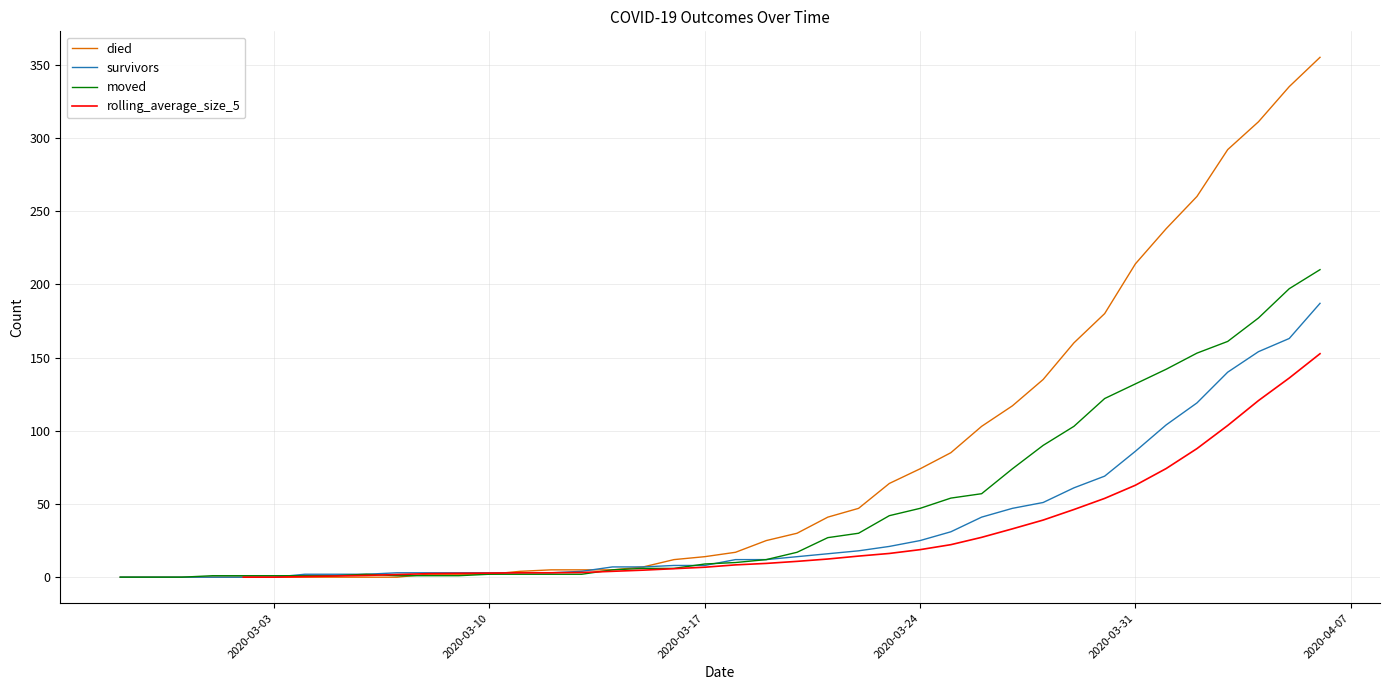

At which category is the sum across all series the highest?

2020-04-06